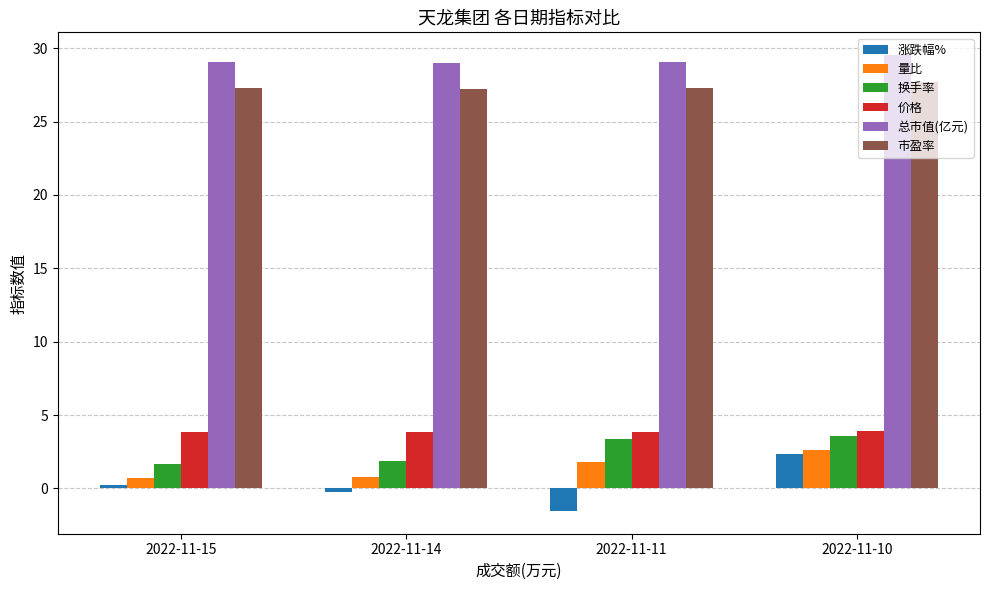

At which category is the sum across all series the highest?

2022-11-10